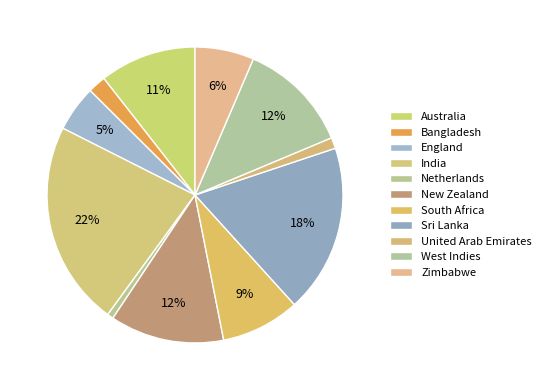

To the nearest percent, what is the average slice percentage?

9%